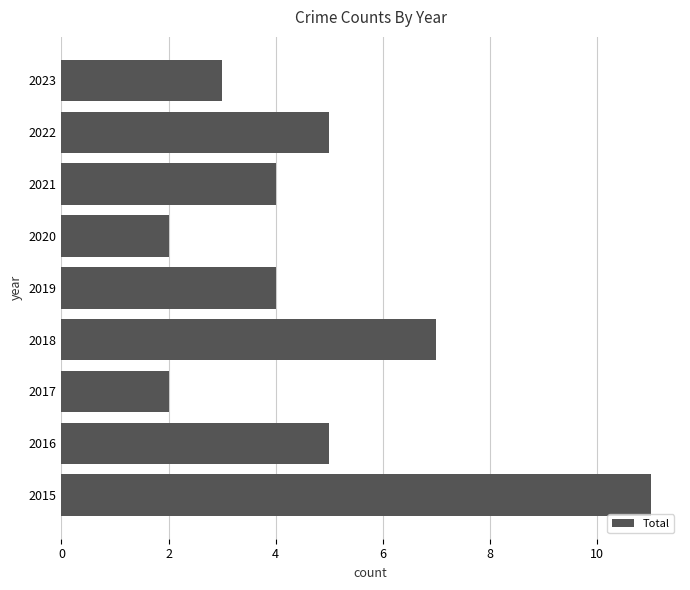

Count the values in the range 3 to 5.

5